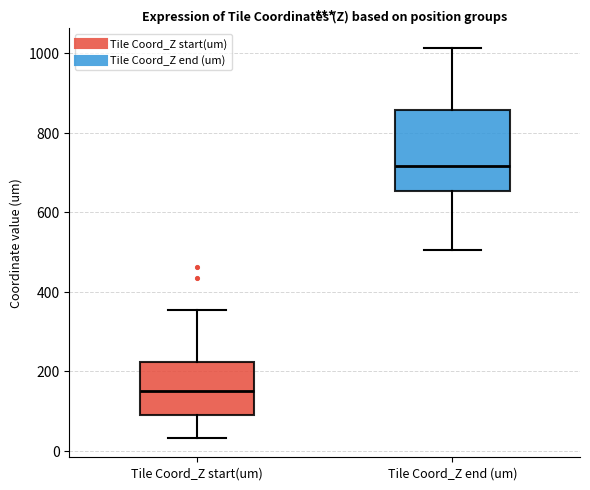

Which box is the tallest, from its lower edge to its upper edge?

Tile Coord_Z end (um)